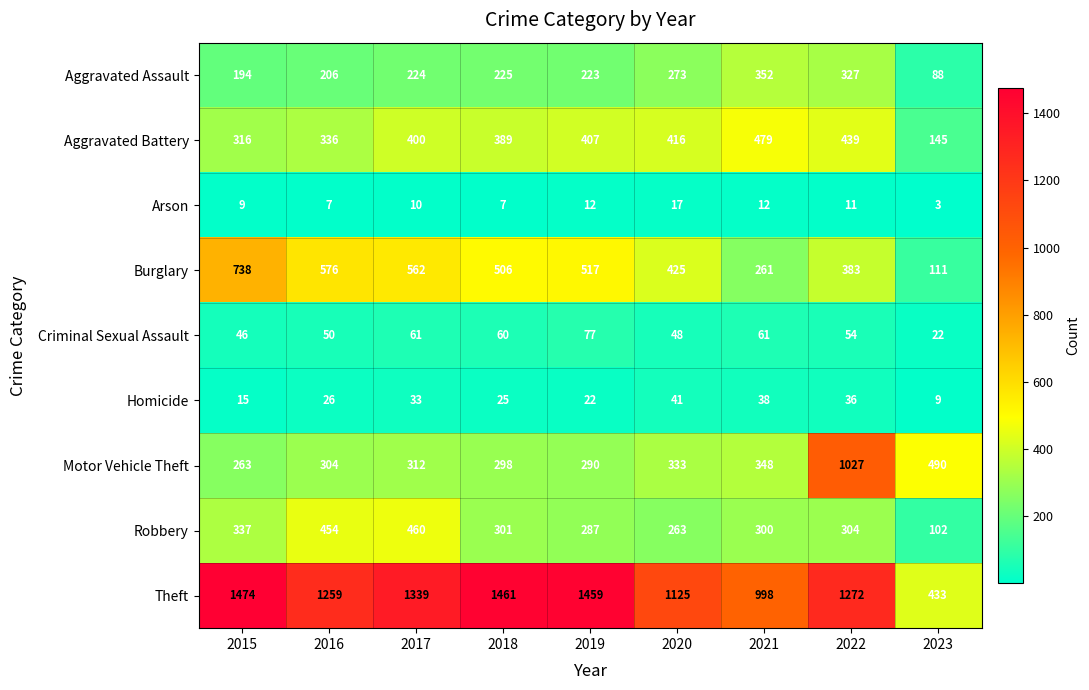

At 2020, list the series in order from largest to smallest.

Theft, Burglary, Aggravated Battery, Motor Vehicle Theft, Aggravated Assault, Robbery, Criminal Sexual Assault, Homicide, Arson